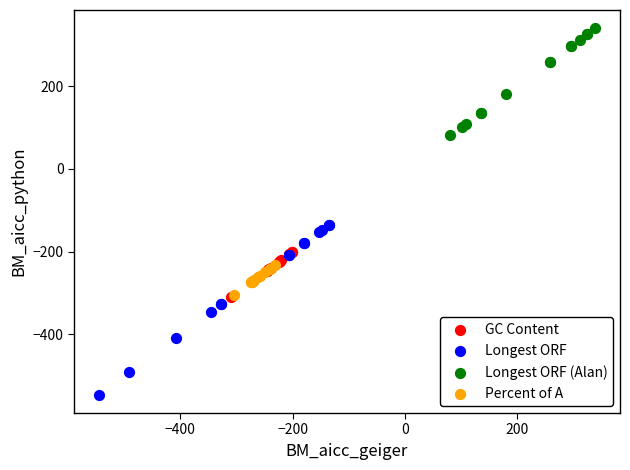

Which series contains the lowest Y value?

Longest ORF